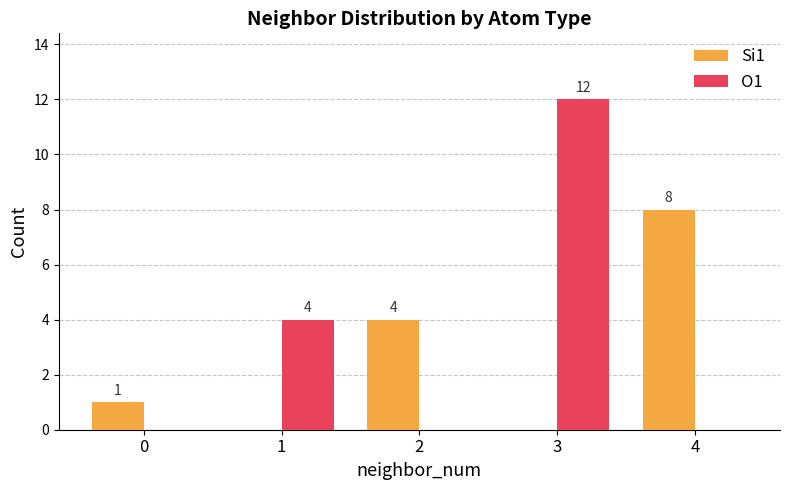

What is the sum of the O1 values at 3 and 1?

16